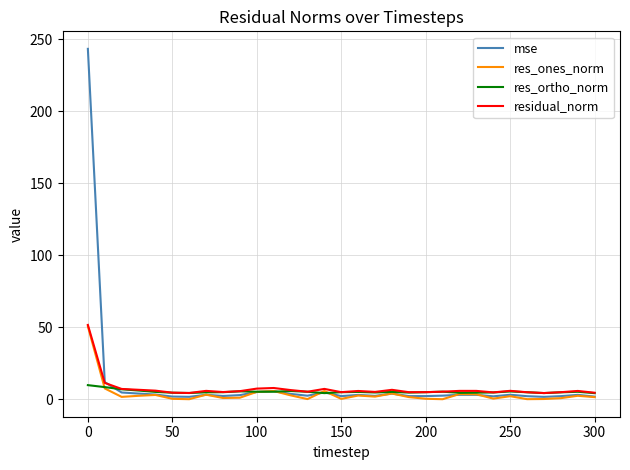

Which series has the largest range (max minus min)?

mse